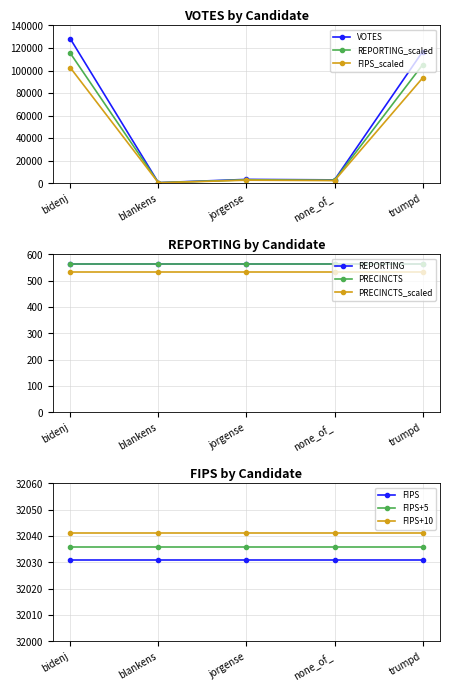

Where is the first local maximum for VOTES?

jorgense